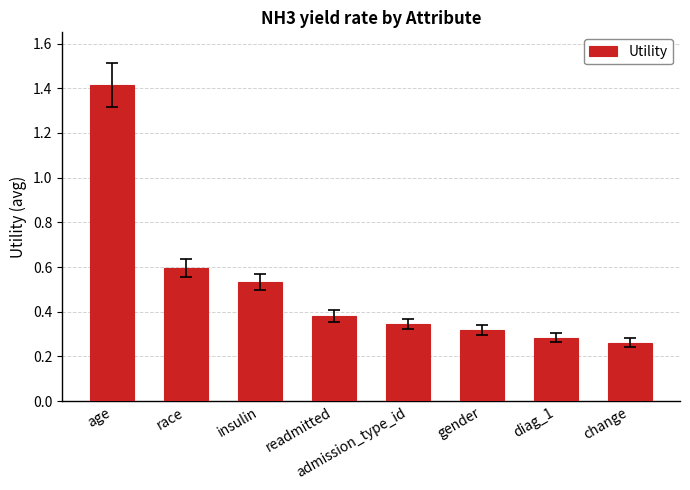

Rank the categories by value from highest to lowest.

age, race, insulin, readmitted, admission_type_id, gender, diag_1, change